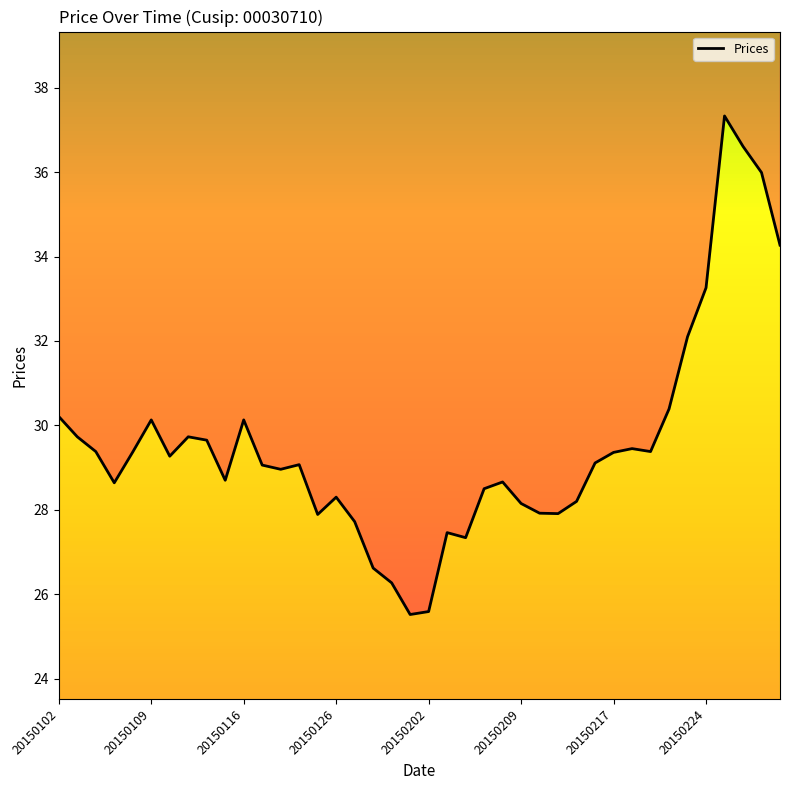

What is the difference between the second highest and minimum values?

11.1